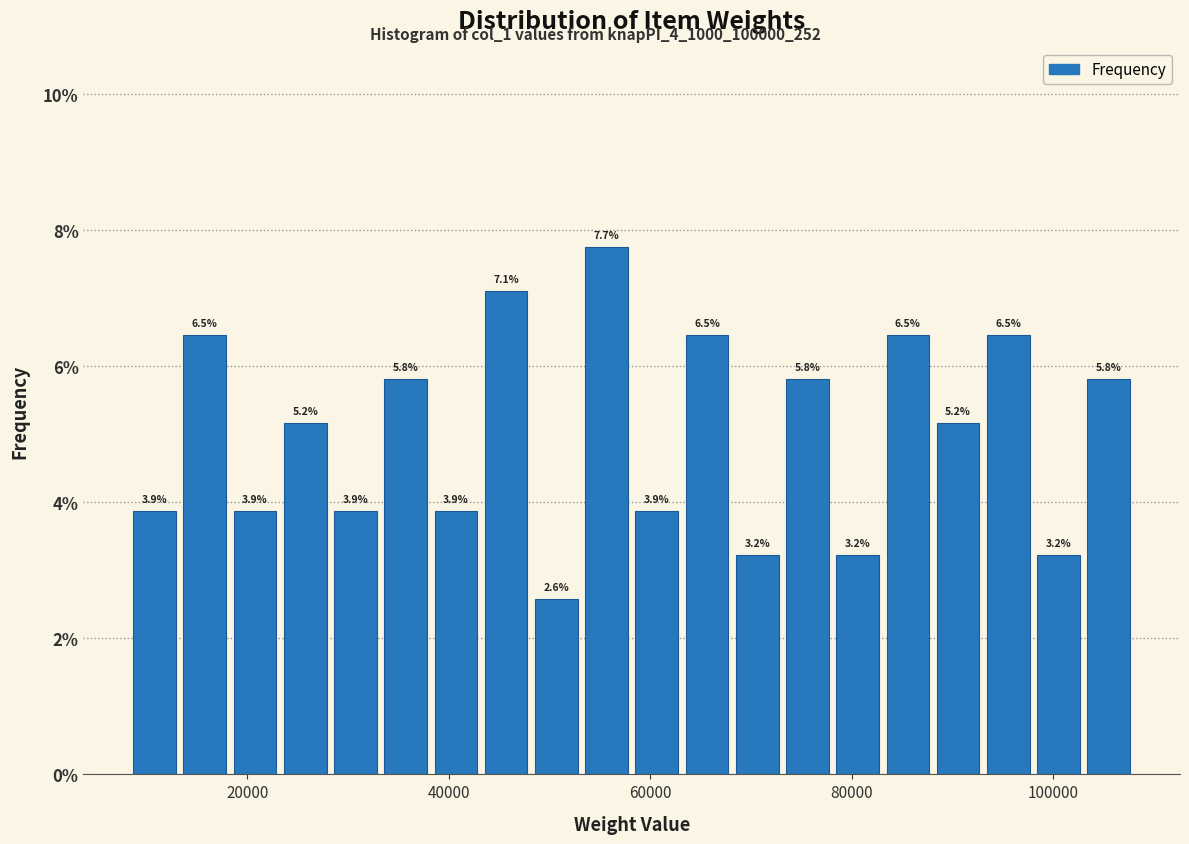

Read against the x-axis, roughly where is the centre of the tallest bar?

56000